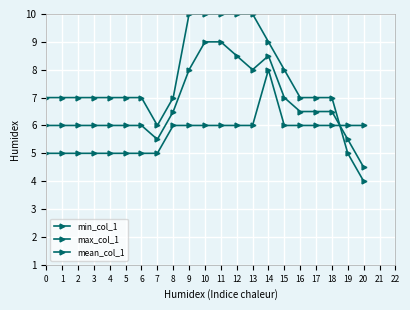

Which label corresponds to the smallest value in the chart?

20